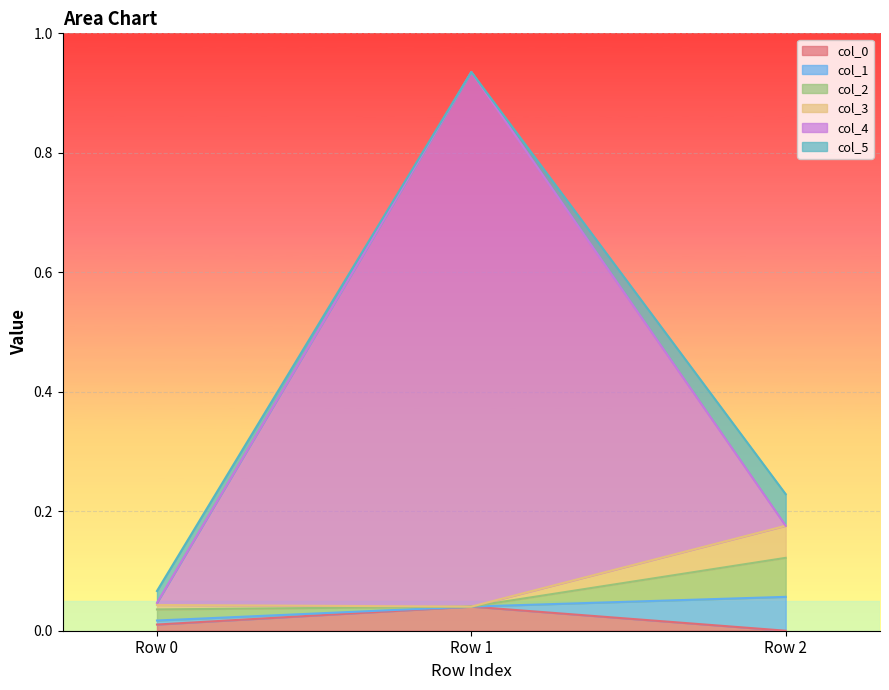

True or false: col_4 has a value of 0.0 at Row 0.

True